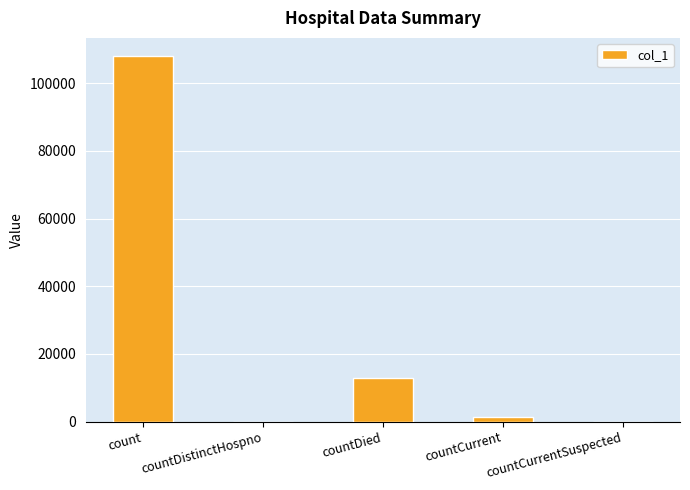

How many categories are shown in the chart?

5